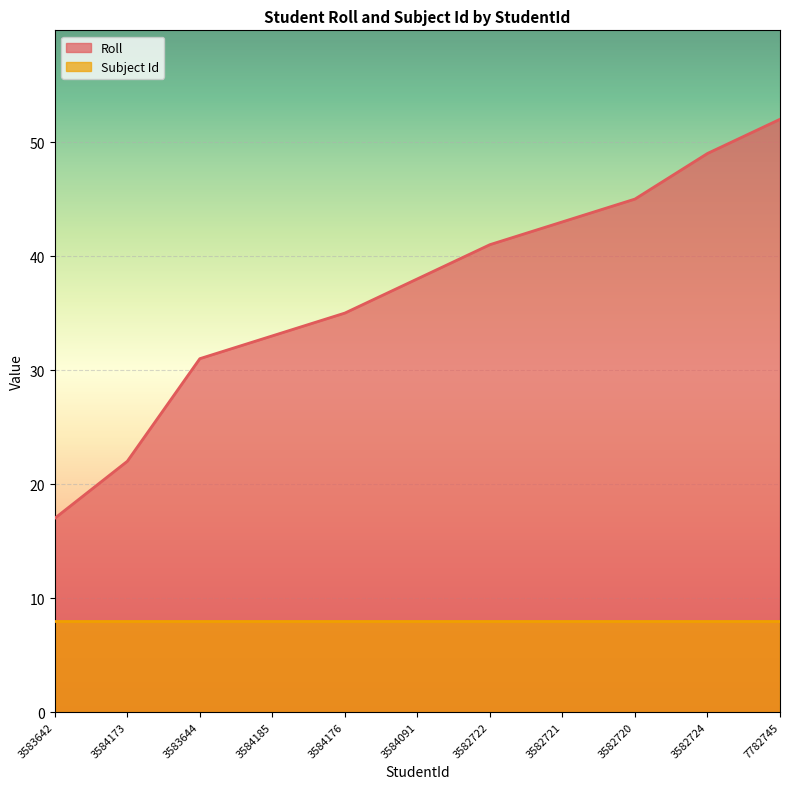

Rank the categories by value from lowest to highest.

3583642, 3584173, 3583644, 3584185, 3584176, 3584091, 3582722, 3582721, 3582720, 3582724, 7782745